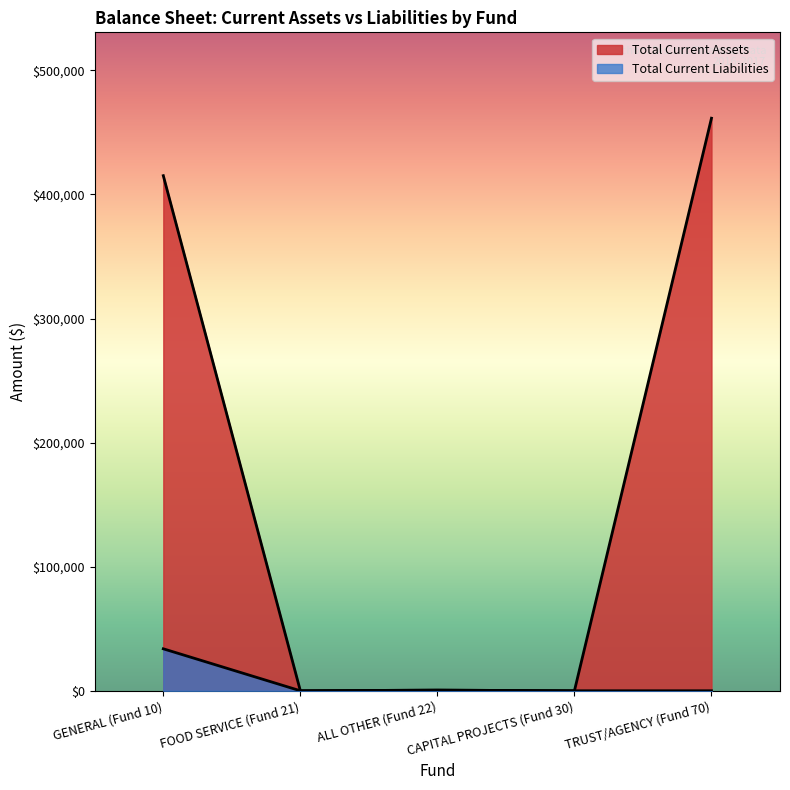

What is the spread (max minus min) of values at GENERAL (Fund 10)?

381293.5